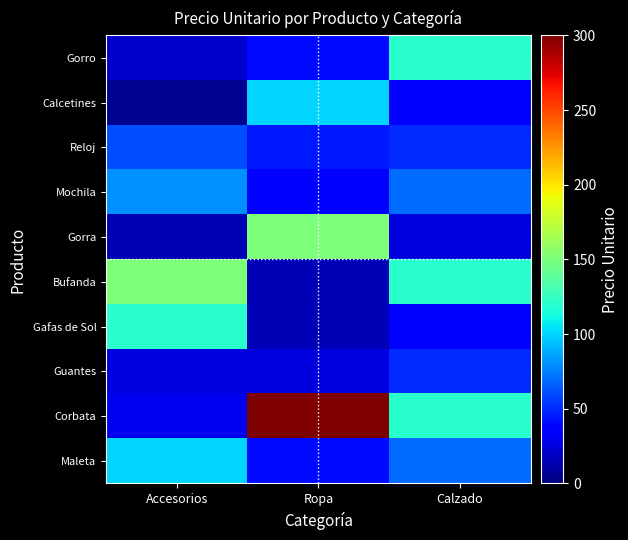

Reading left to right, what are all the values shown in this chart?

Gorro: Accesorios=20	Ropa=40	Calzado=120
Calcetines: Accesorios=5	Ropa=100	Calzado=35
Reloj: Accesorios=60	Ropa=45	Calzado=50
Mochila: Accesorios=80	Ropa=35	Calzado=70
Gorra: Accesorios=15	Ropa=150	Calzado=25
Bufanda: Accesorios=150	Ropa=15	Calzado=120
Gafas de Sol: Accesorios=120	Ropa=15	Calzado=35
Guantes: Accesorios=25	Ropa=25	Calzado=50
Corbata: Accesorios=30	Ropa=300	Calzado=120
Maleta: Accesorios=100	Ropa=40	Calzado=70